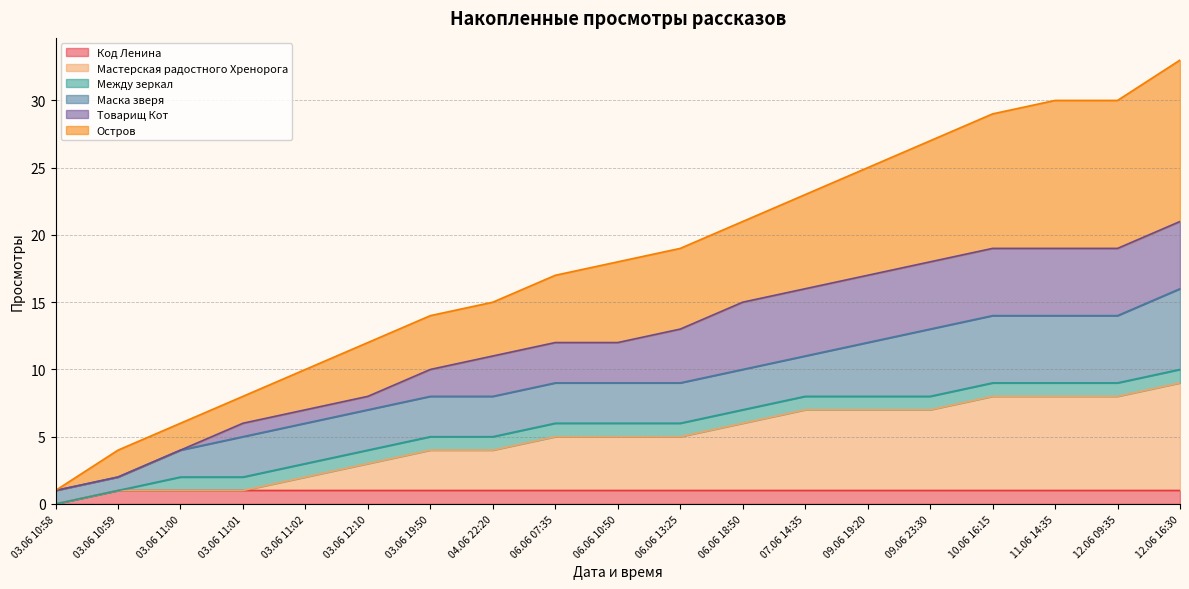

True or false: Остров has more than 1 interior local peaks.

False